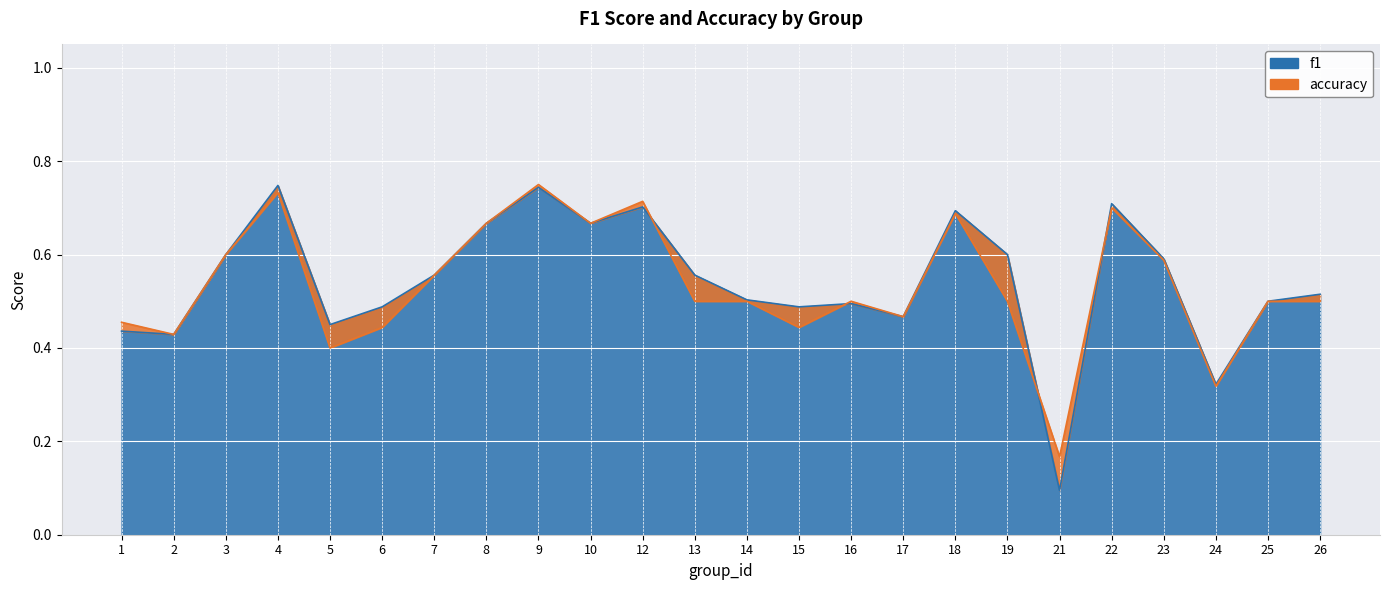

Is it true that f1 equals 1.0 at 4?

False